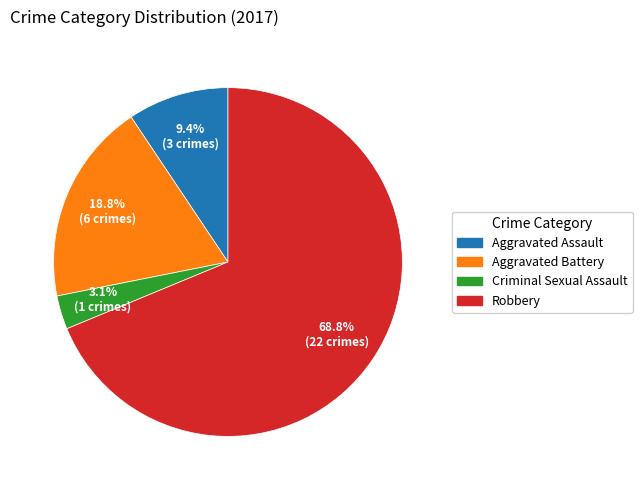

Which slice is the smallest?

Criminal Sexual Assault